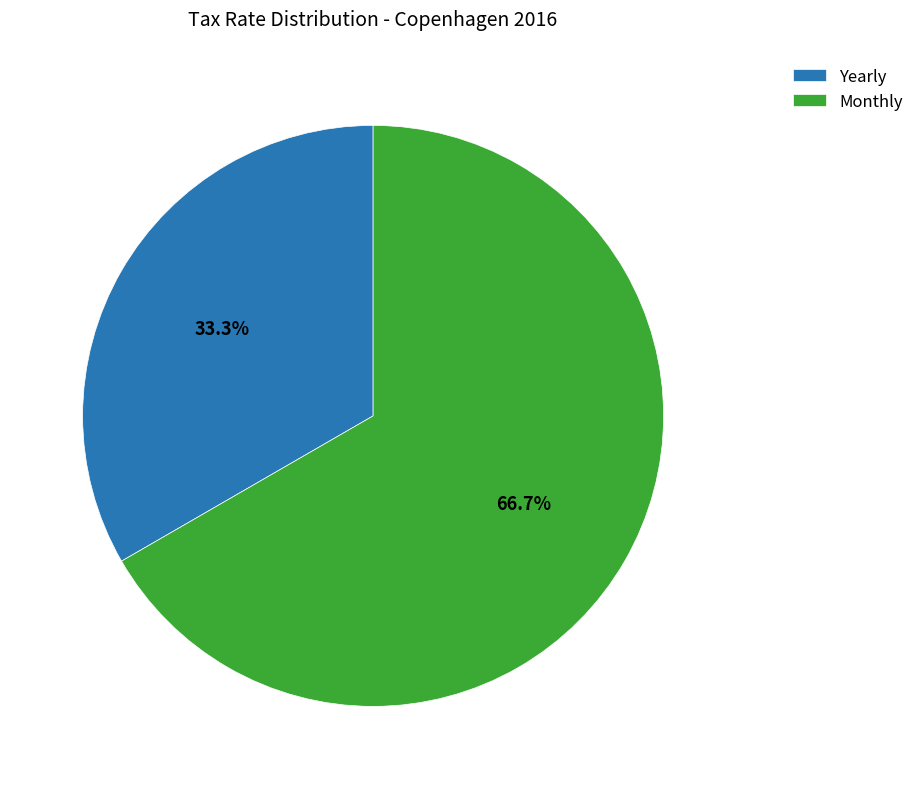

Rank the categories by value from lowest to highest.

Yearly, Monthly